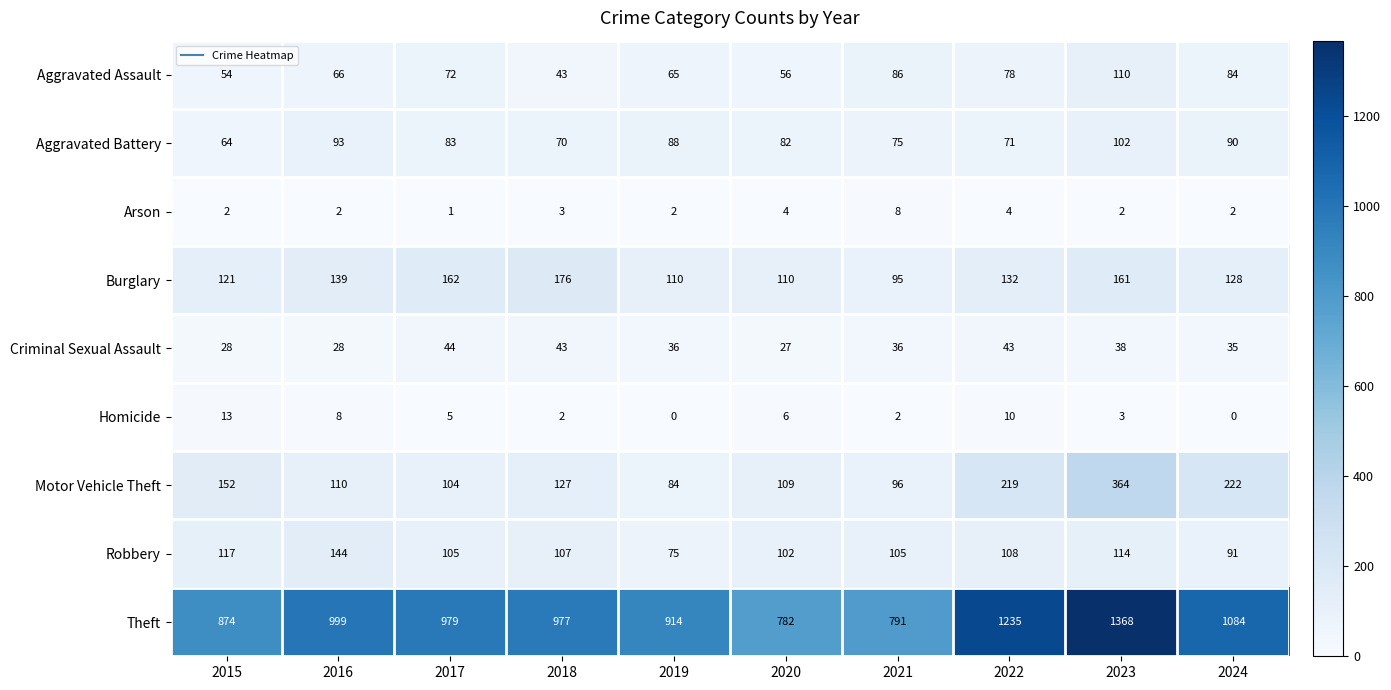

Where is Aggravated Battery nearest to the value 83?

2017